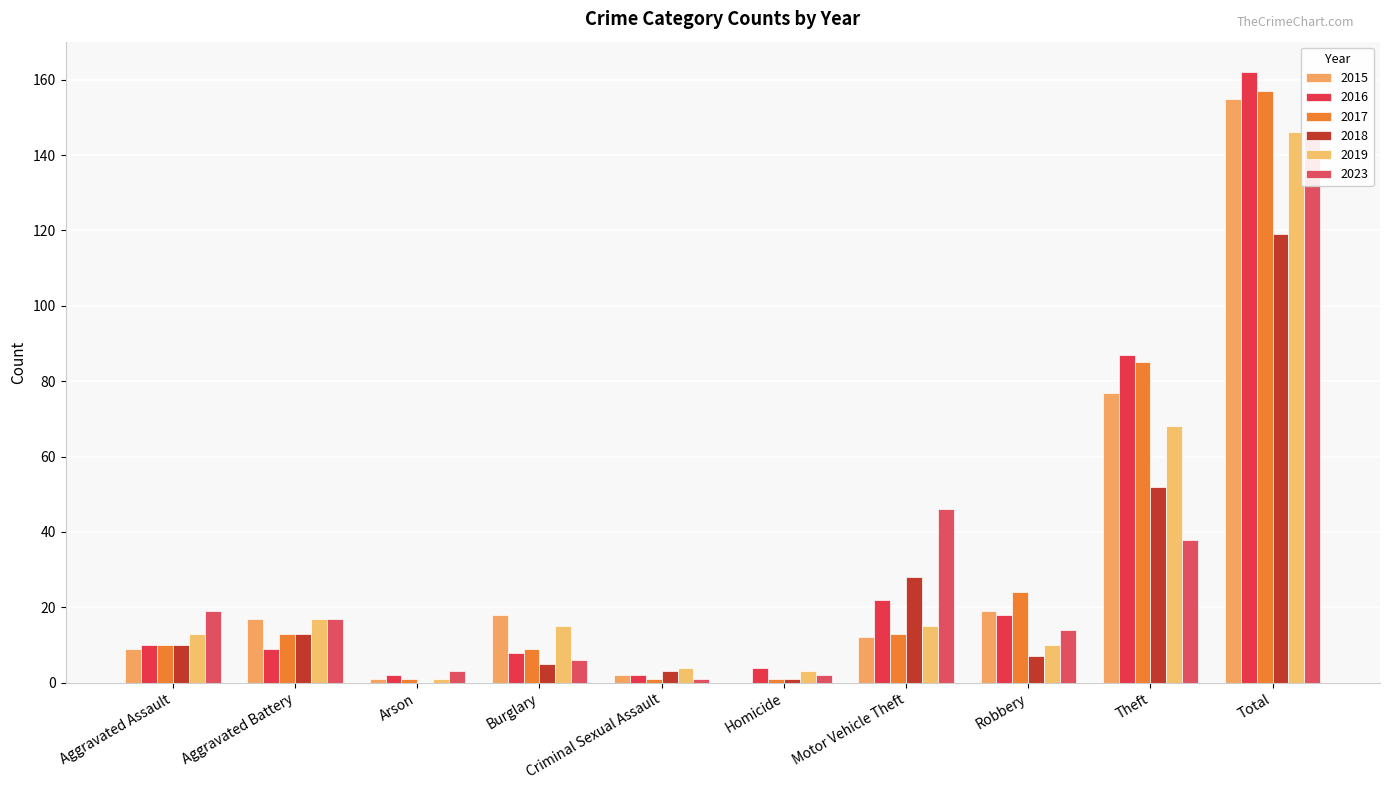

How many data points does each series have?

10